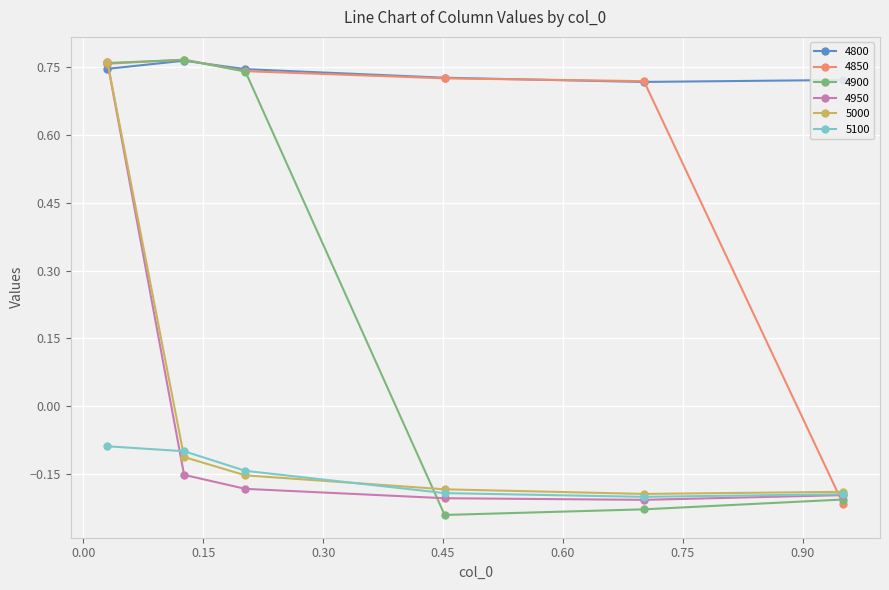

Which series has the largest total across all categories?

4800